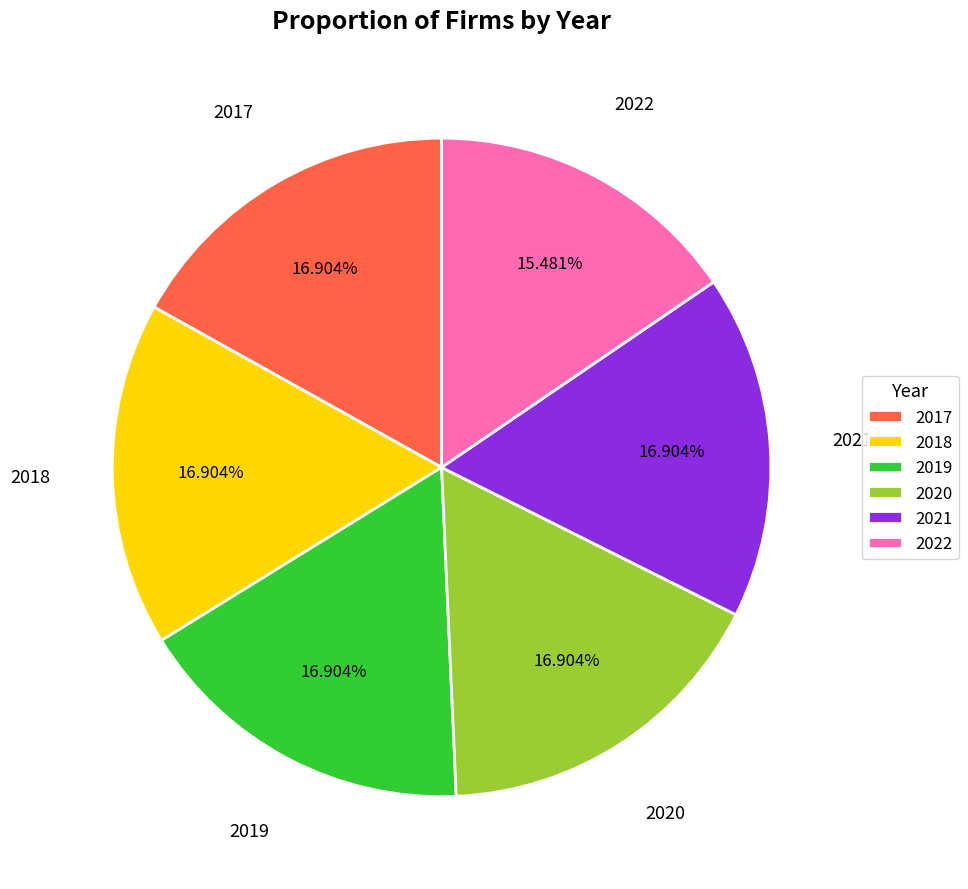

To the nearest percent, what is the difference between the largest and smallest slice percentages?

1%